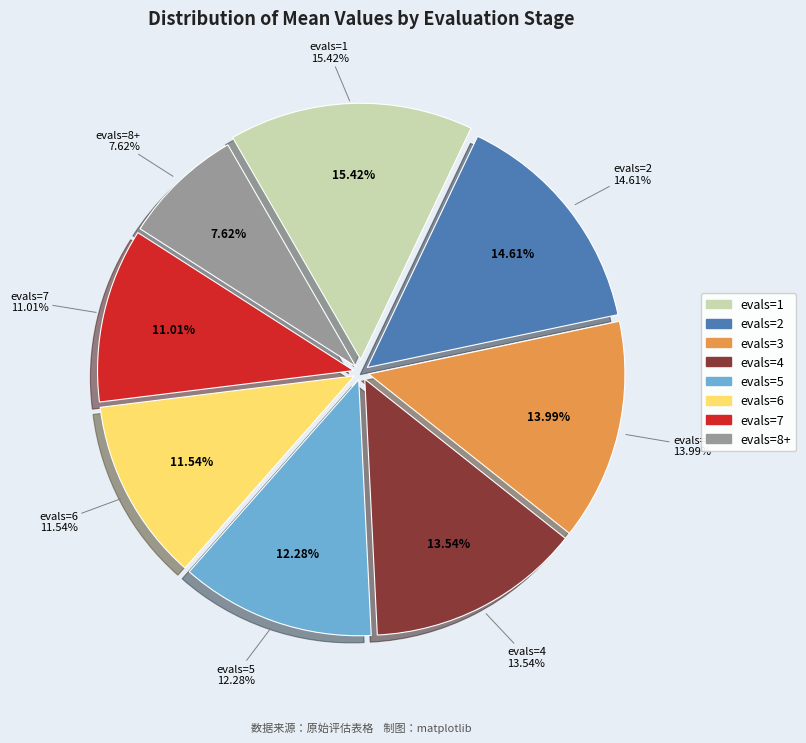

Which category has the biggest portion of the pie?

evals=1